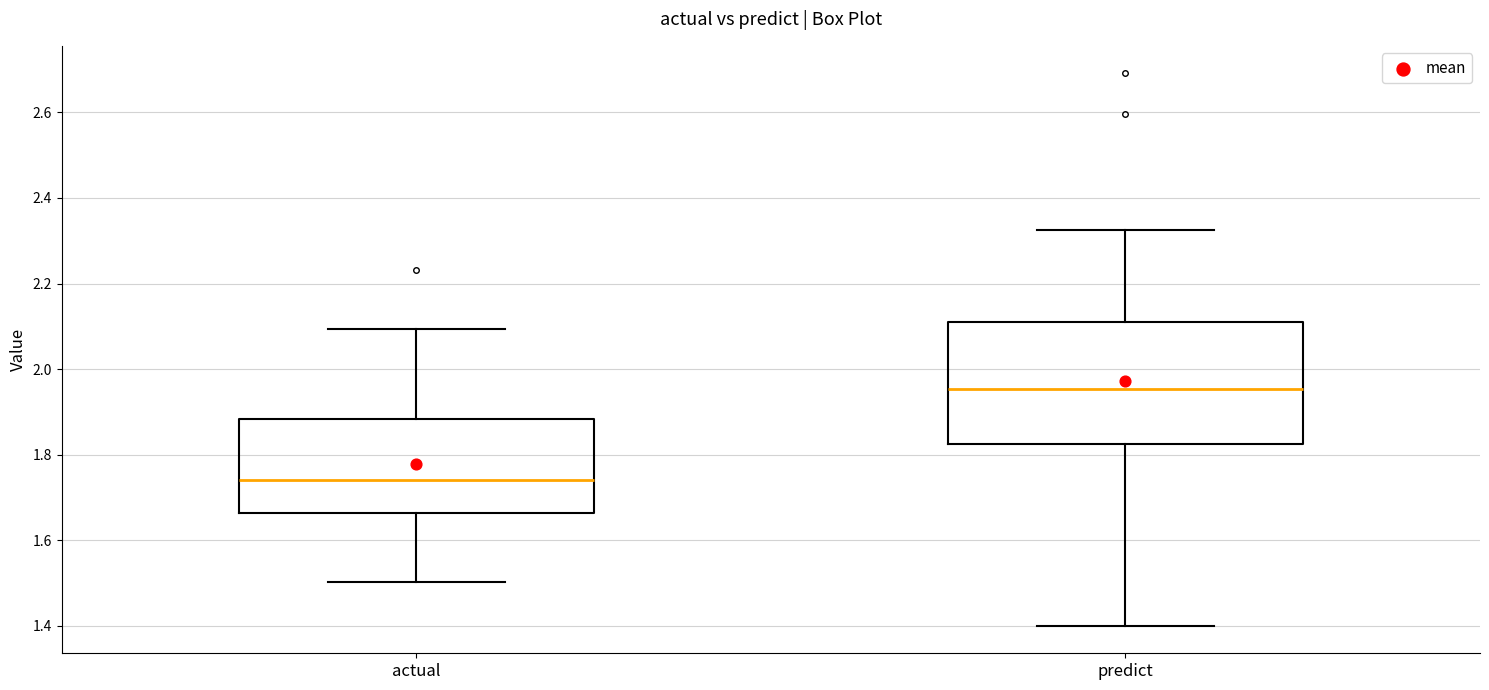

Comparing the boxes themselves (not the whiskers), which one is the tallest?

predict